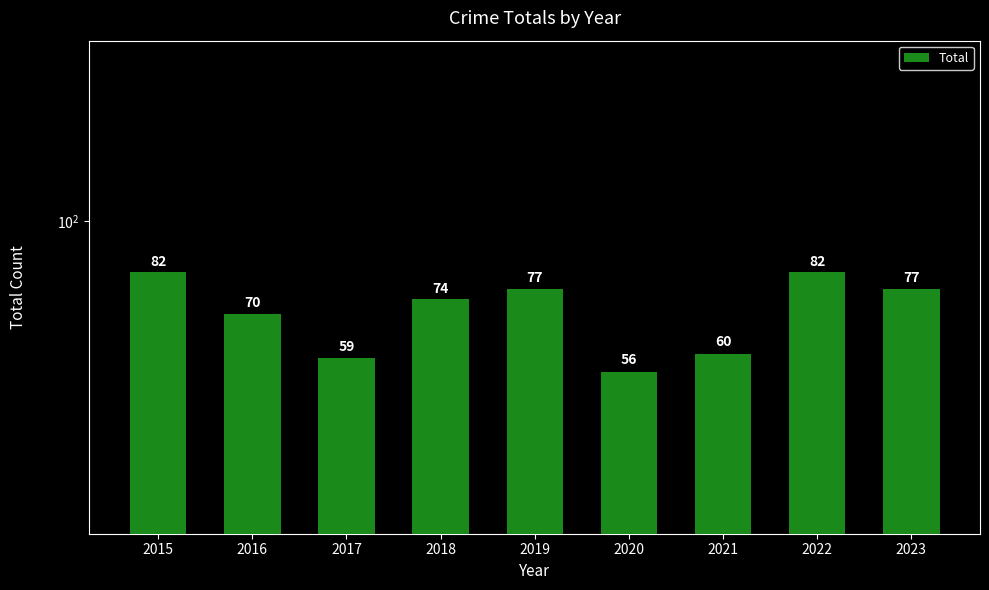

Rank the categories by value from highest to lowest.

2015, 2022, 2019, 2023, 2018, 2016, 2021, 2017, 2020